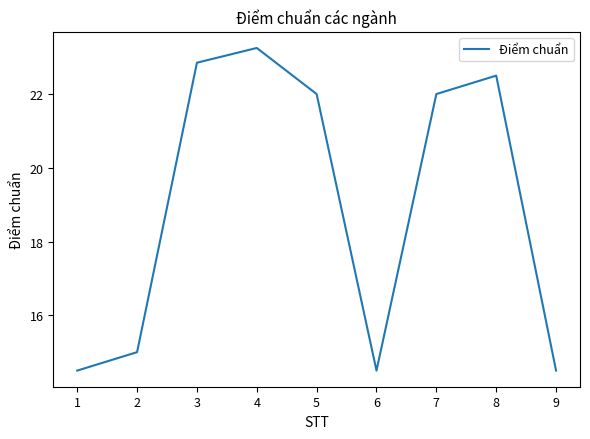

Which category has the highest value across all series?

4